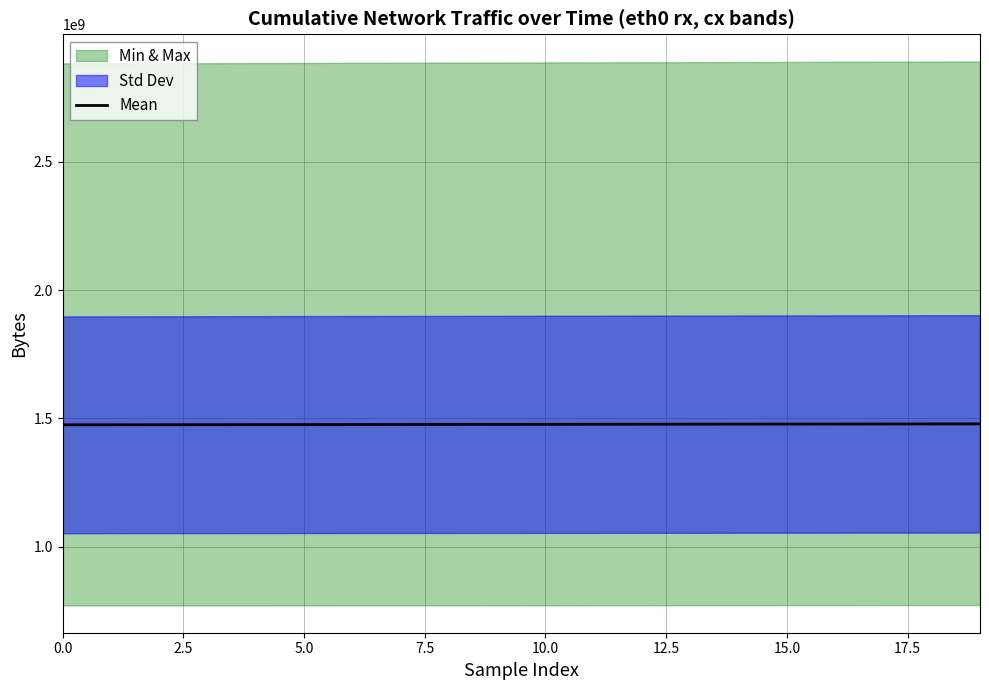

What is the sum of the values at 9 and 12?

2953719464